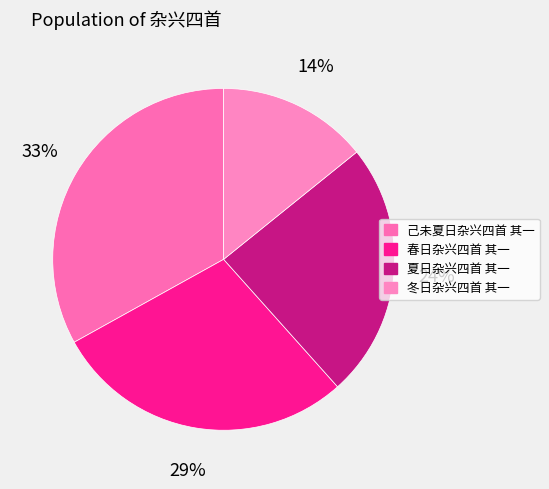

To the nearest percent, what portion does 己未夏日杂兴四首 其一 represent?

33%